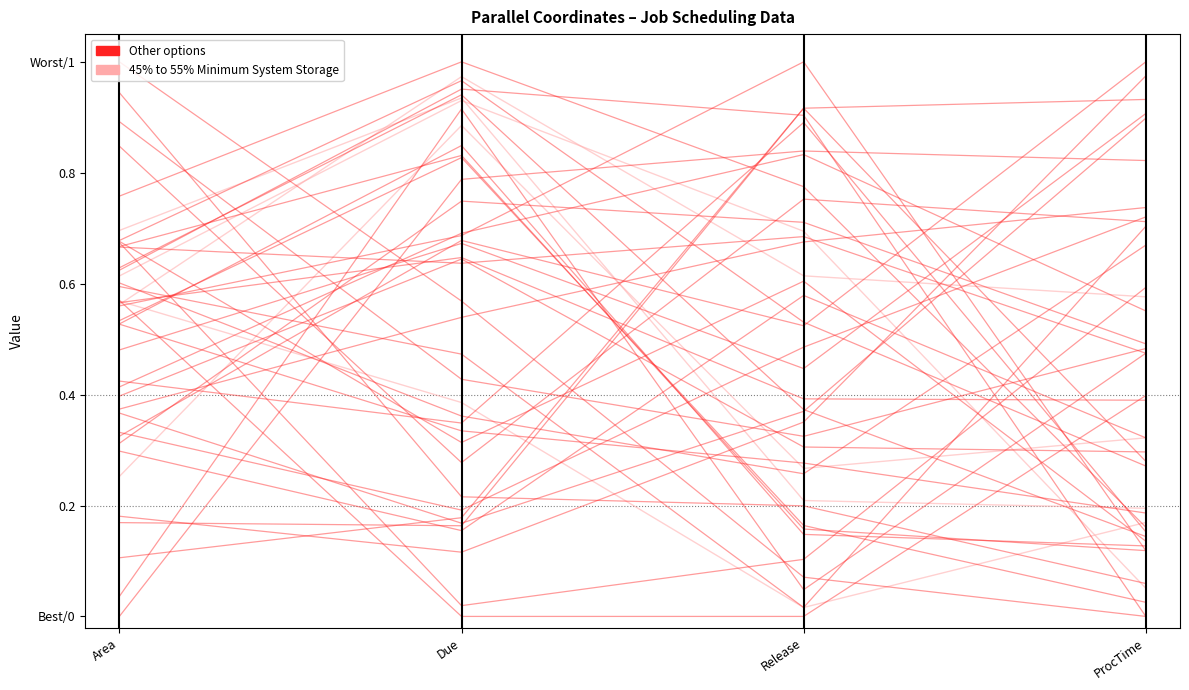

Rank the categories by Other options value from lowest to highest.

Area, Due, ProcTime, Release